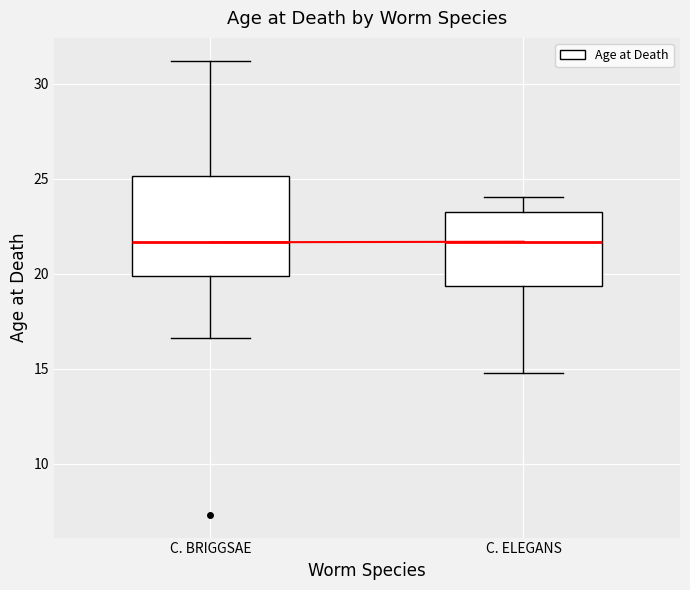

Reading left to right, read every box against the y-axis: the position of its median line, the range the box covers, and the ends of its whiskers. The values are not printed on the chart, so give them approximately, as read against the axis.

C. BRIGGSAE: median 21.5, box 20.0 to 25.0, whiskers 16.5 to 31.0
C. ELEGANS: median 21.5, box 19.5 to 23.5, whiskers 15.0 to 24.0